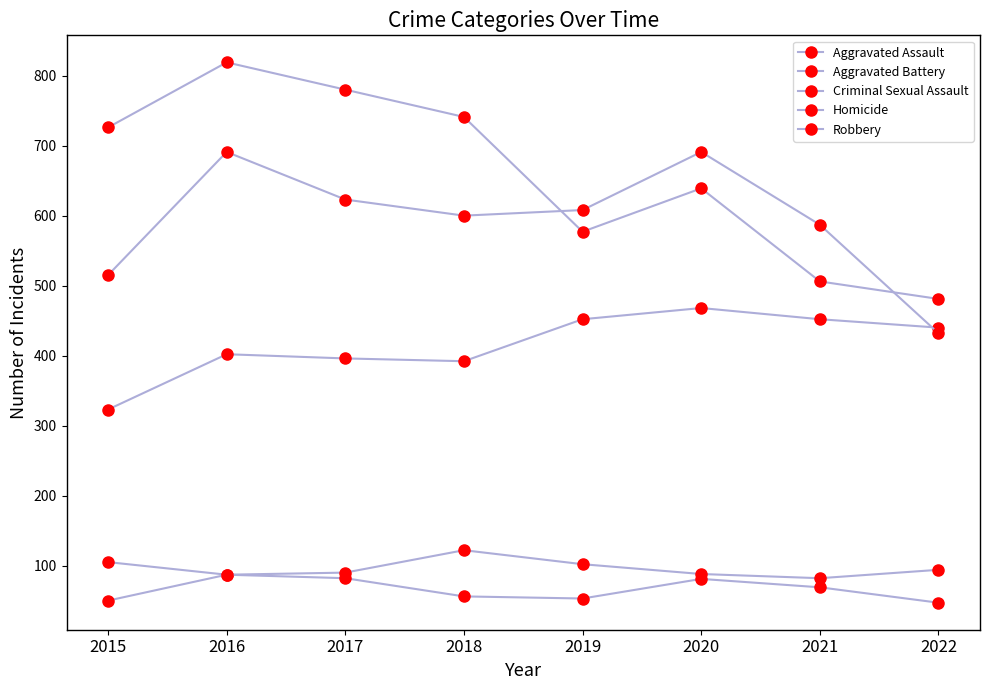

True or false: Aggravated Assault and Robbery intersect in this chart.

False